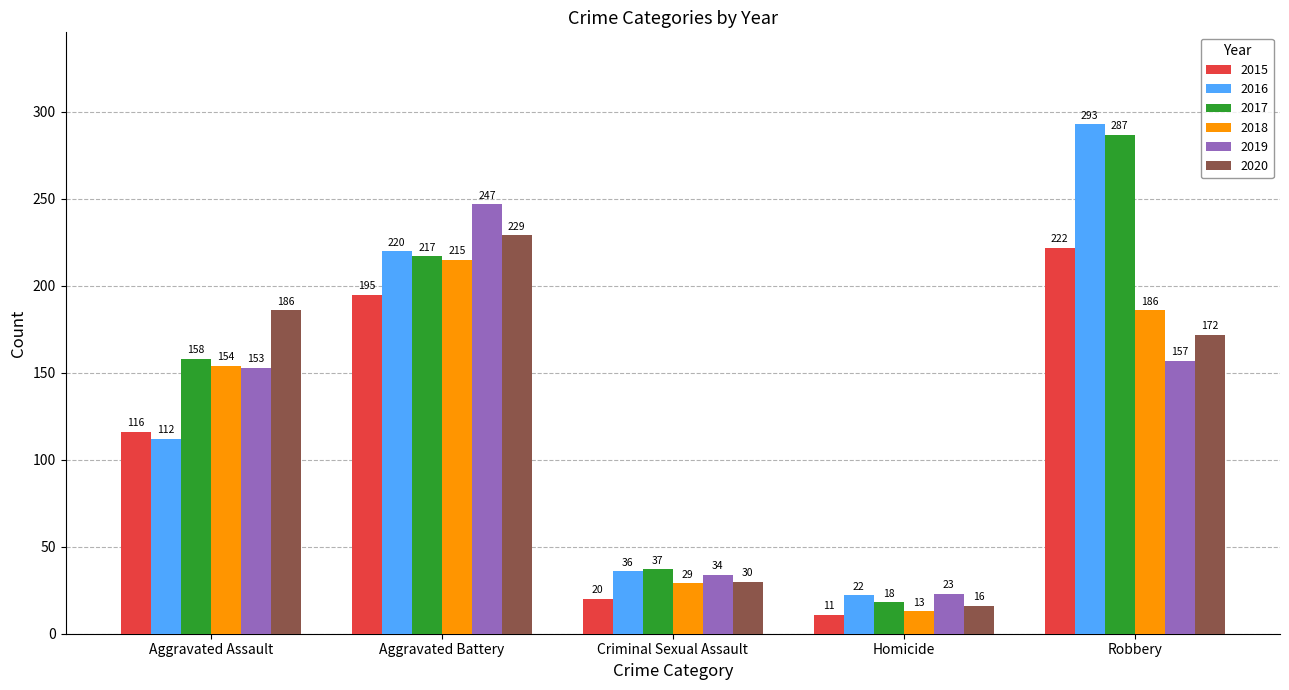

What is the average value of the 2015 series?

113